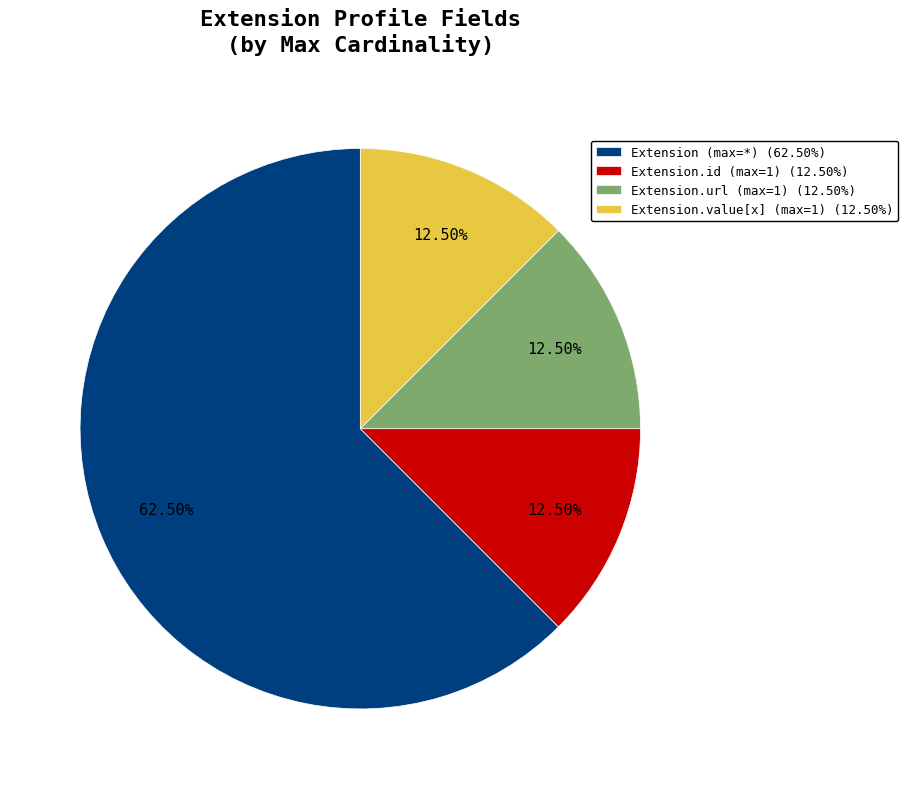

Is there any slice that represents more than half of the pie?

Yes